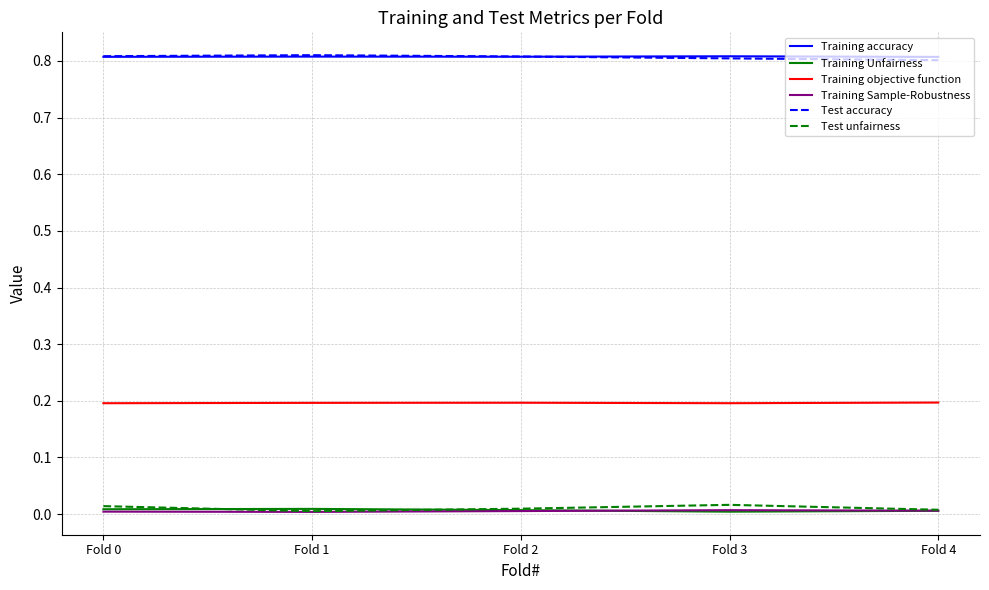

True or false: Training Sample-Robustness and Test accuracy cross at least once.

False